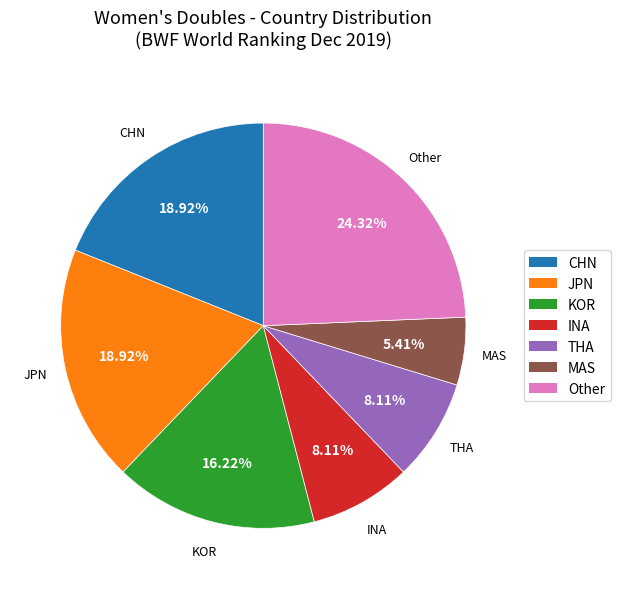

Between INA and JPN, which is larger?

JPN